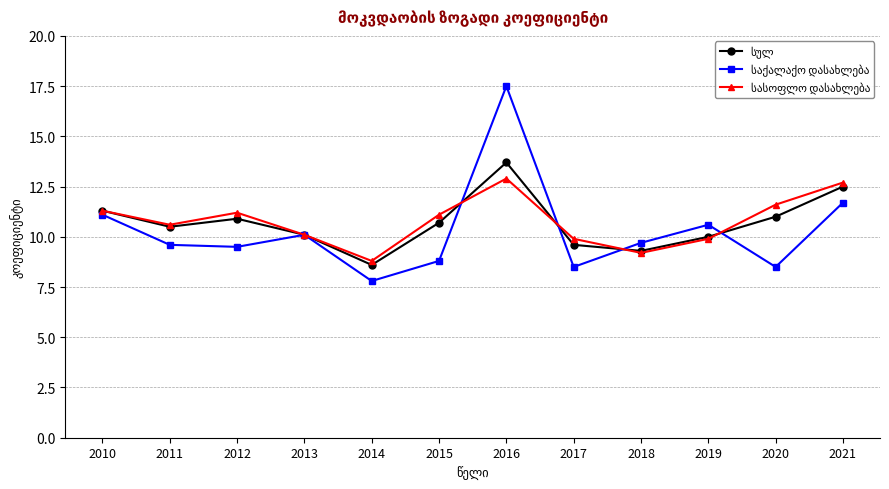

At which category does the chart reach its minimum across all series?

2014